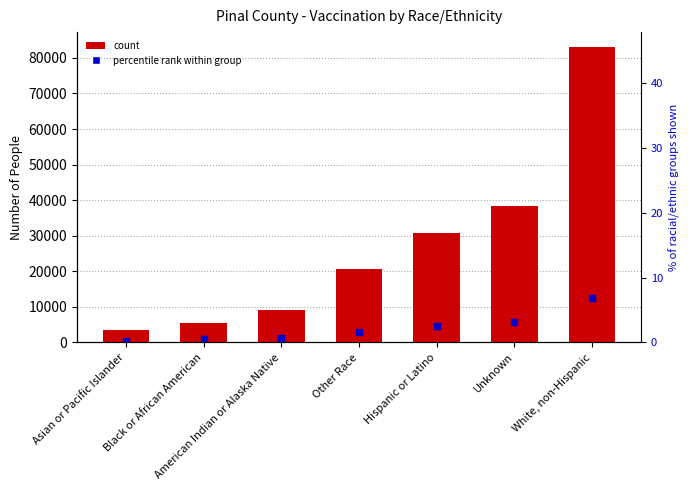

At which label does the data first exceed 20549?

Hispanic or Latino